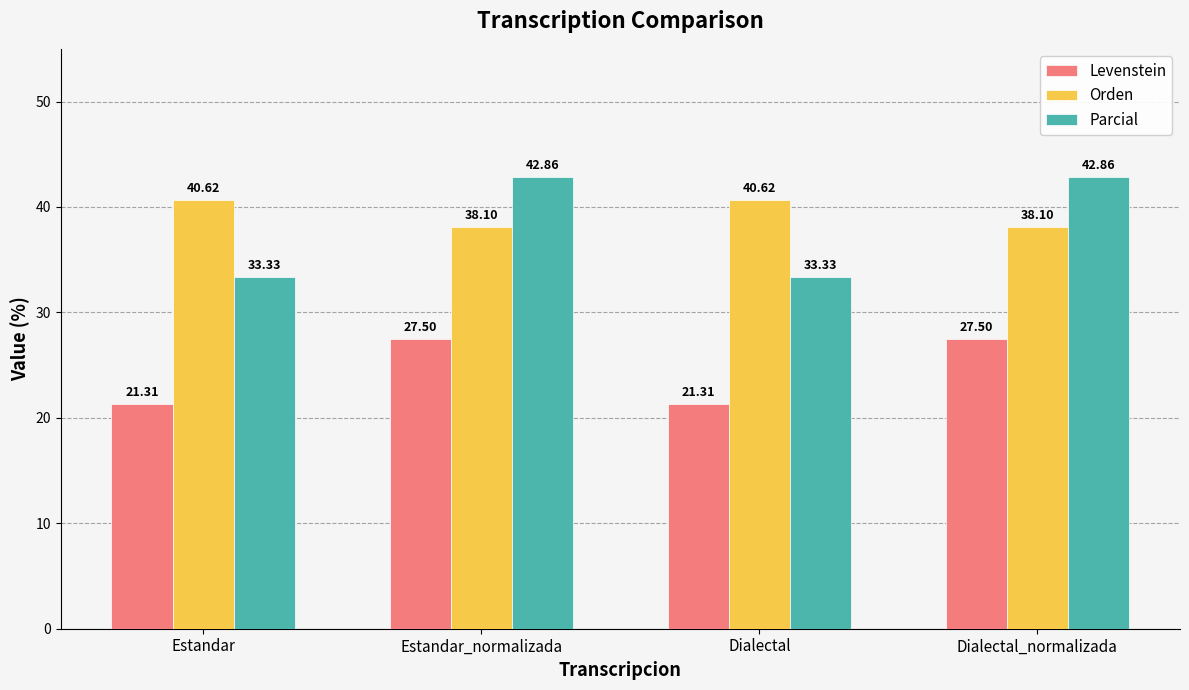

What is the difference between the maximum and minimum values in the Parcial series?

9.5